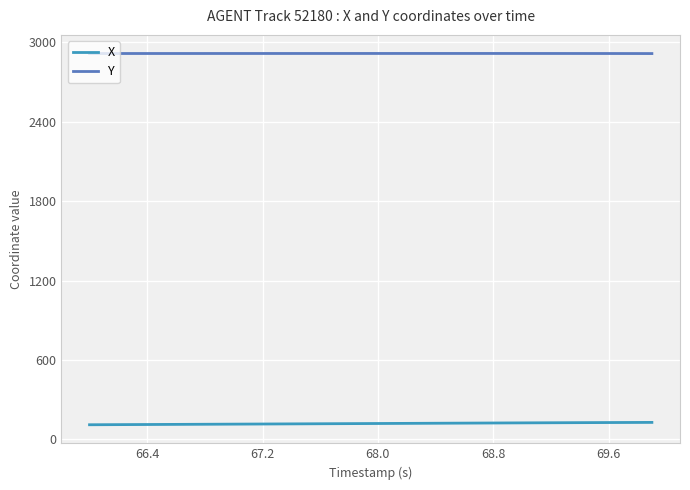

Rank the series by their maximum value, from highest to lowest.

Y, X